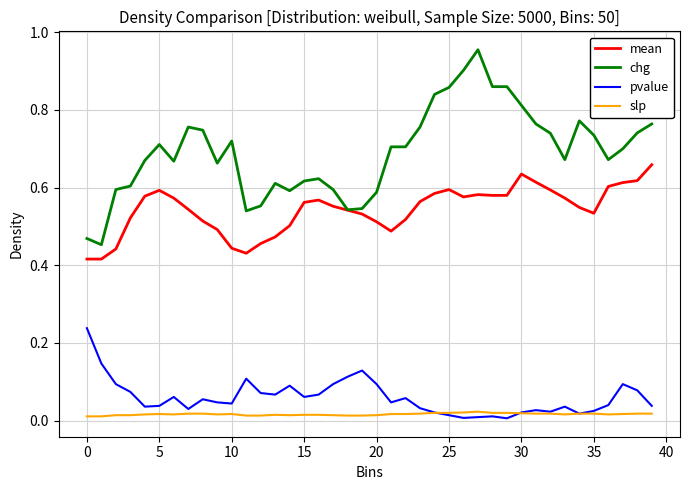

Which series has the largest total across all categories?

chg